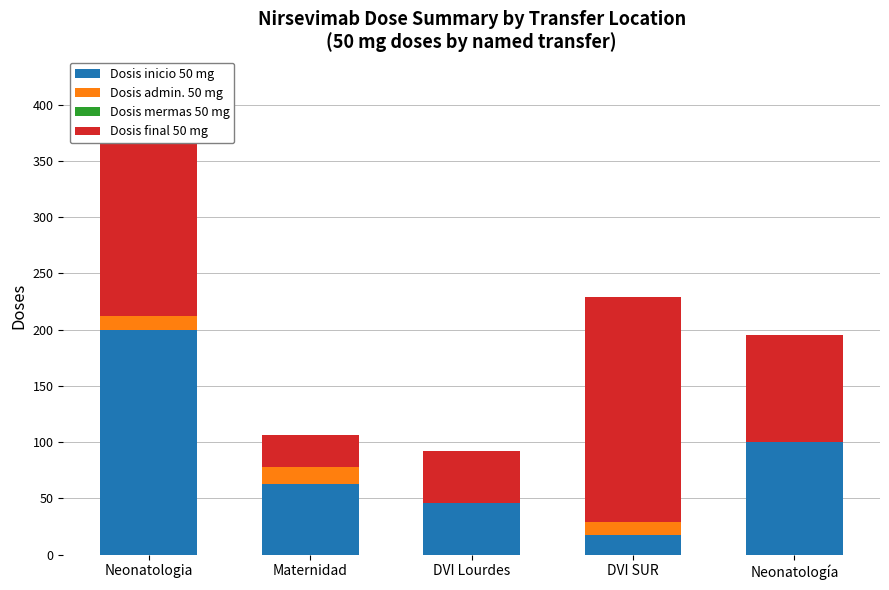

At which category is the sum across all series the highest?

Neonatologia